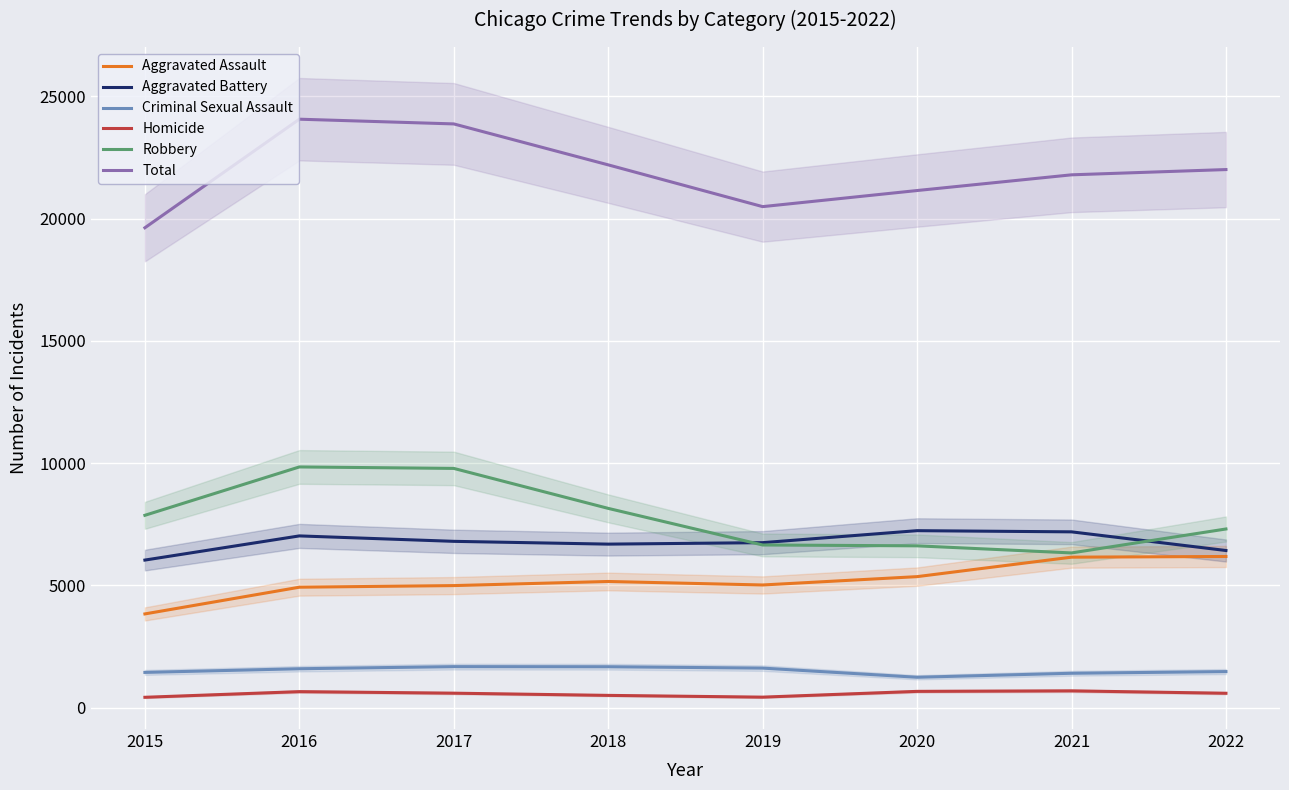

Reading left to right, transcribe all the data shown in this chart.

Aggravated Assault: 3838	4930	4996	5164	5021	5362	6158	6186
Aggravated Battery: 6039	7027	6805	6691	6751	7241	7193	6430
Criminal Sexual Assault: 1447	1597	1683	1679	1623	1249	1412	1481
Homicide: 430	661	598	508	436	672	693	595
Robbery: 7869	9846	9786	8152	6656	6621	6331	7310
Total: 19623	24061	23868	22194	20487	21145	21787	22002